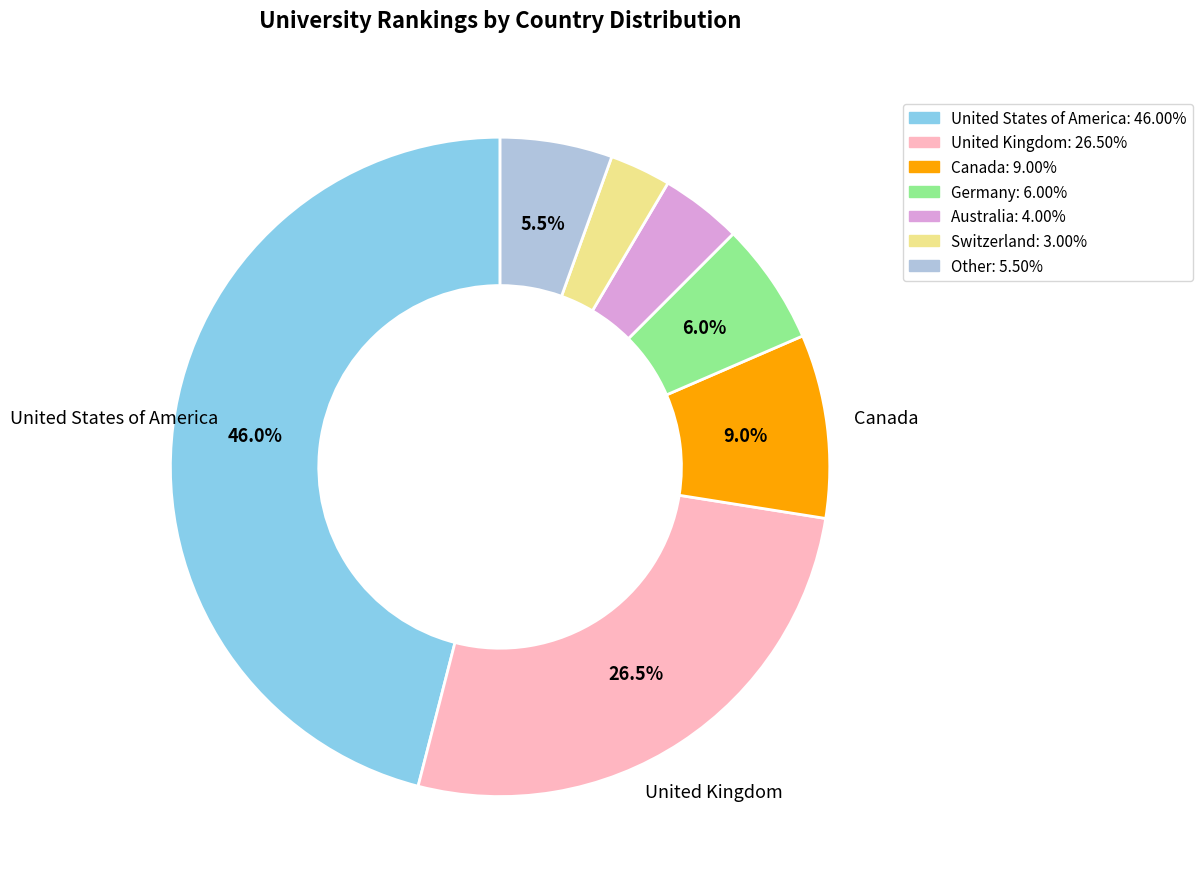

Is there any slice that represents more than half of the pie?

No